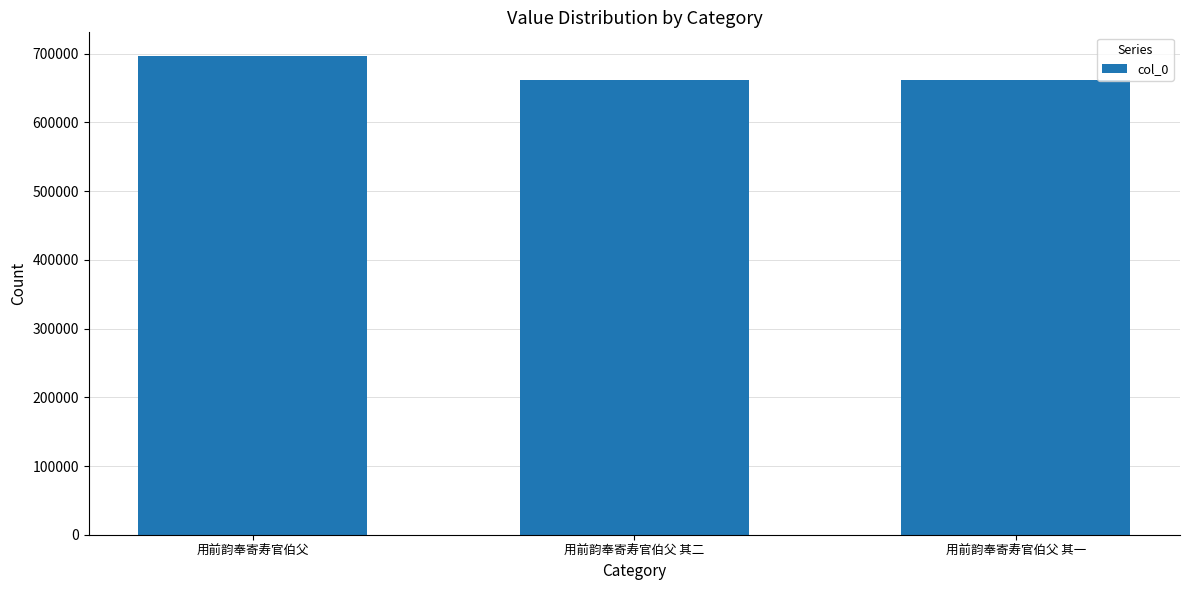

How many data points are less than 661240?

1